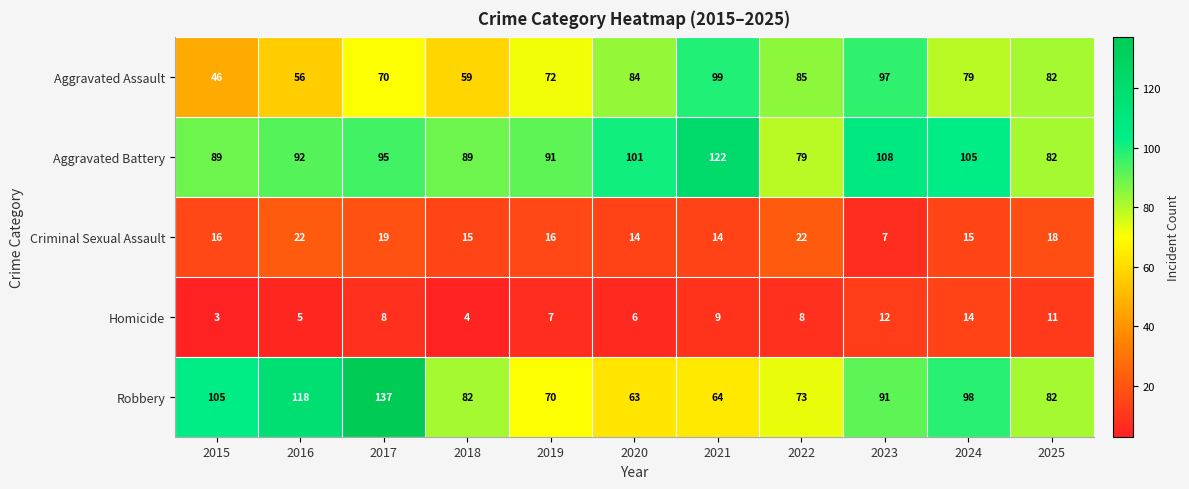

What is the minimum value shown in the chart?

3